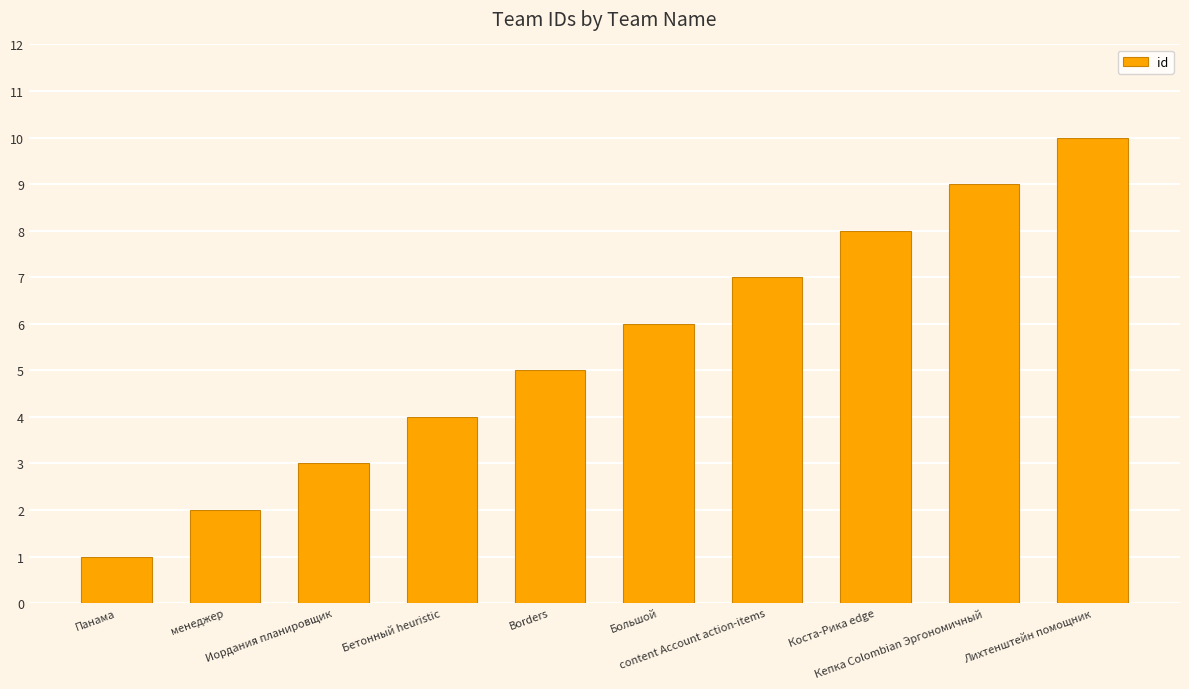

What is the difference between the second highest and minimum values?

8